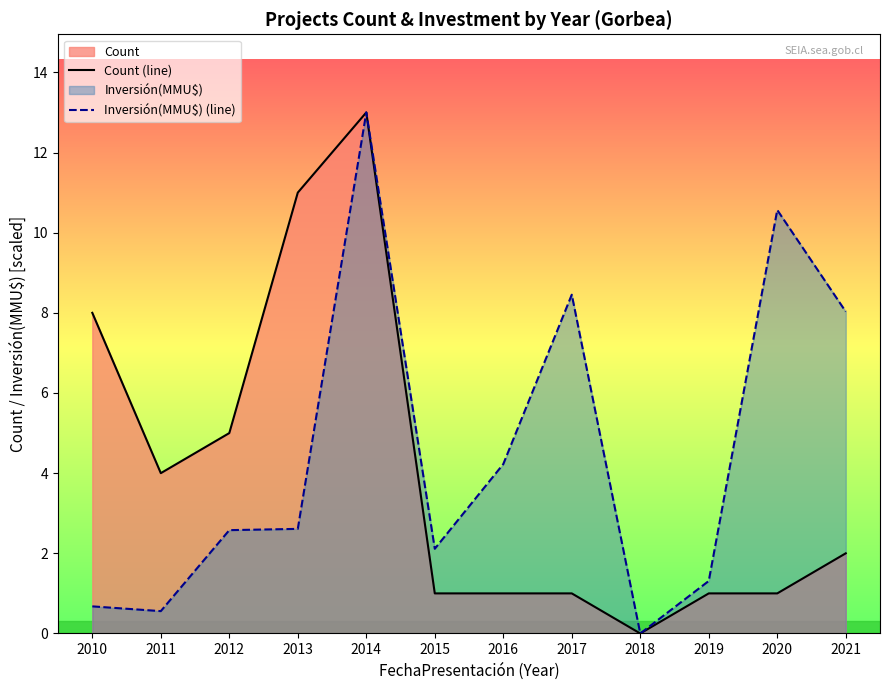

How many values in the Inversión(MMU$) (line) series are below 2?

4